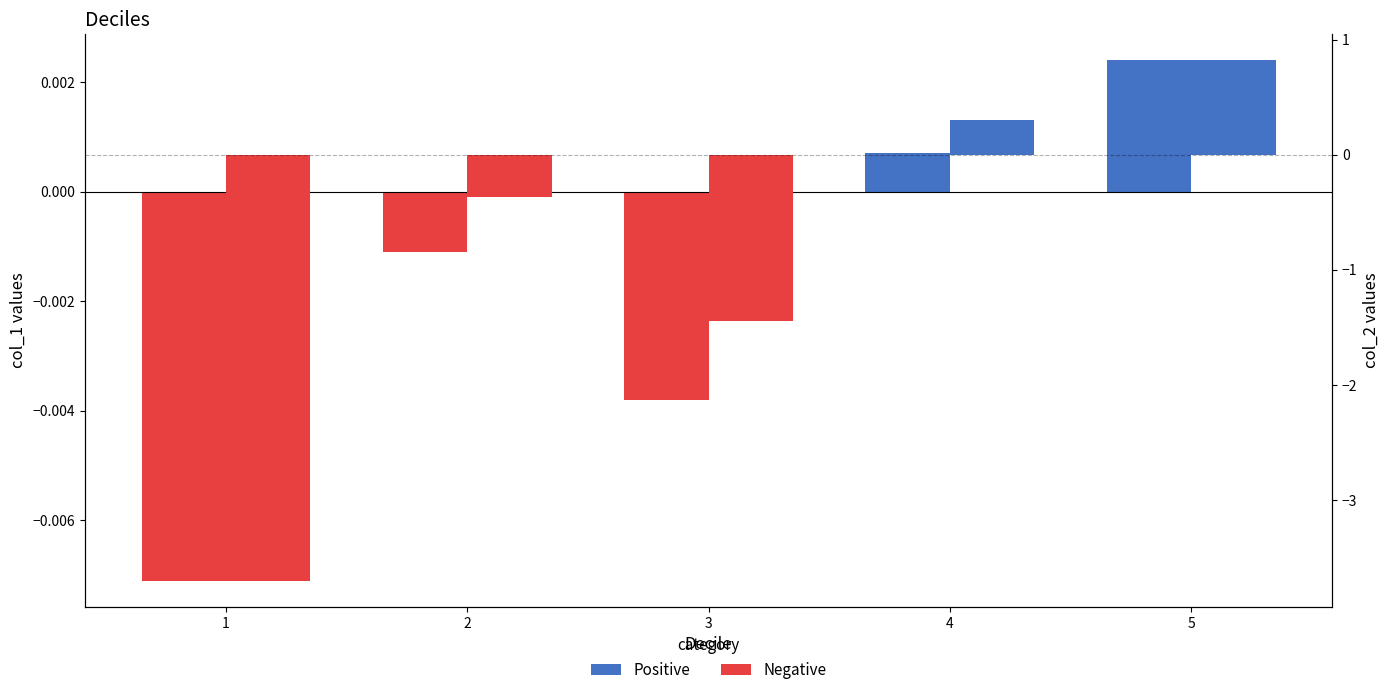

The col_2 series shows 1.3 at 5. True or false?

False